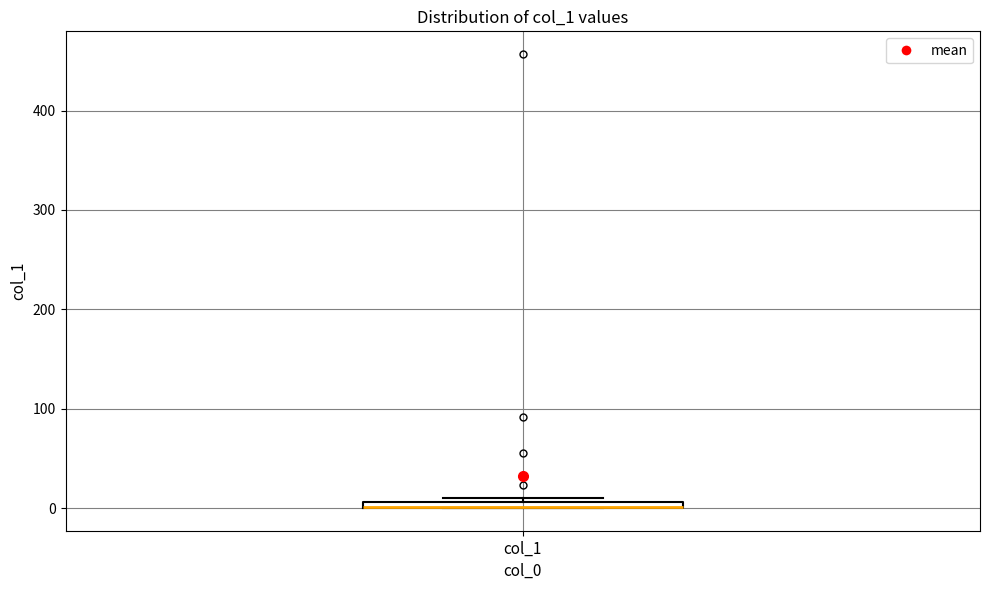

Where is the upper edge of the box for col_1 on the y-axis? The values are not printed on the chart, so give them approximately, as read against the axis.

10